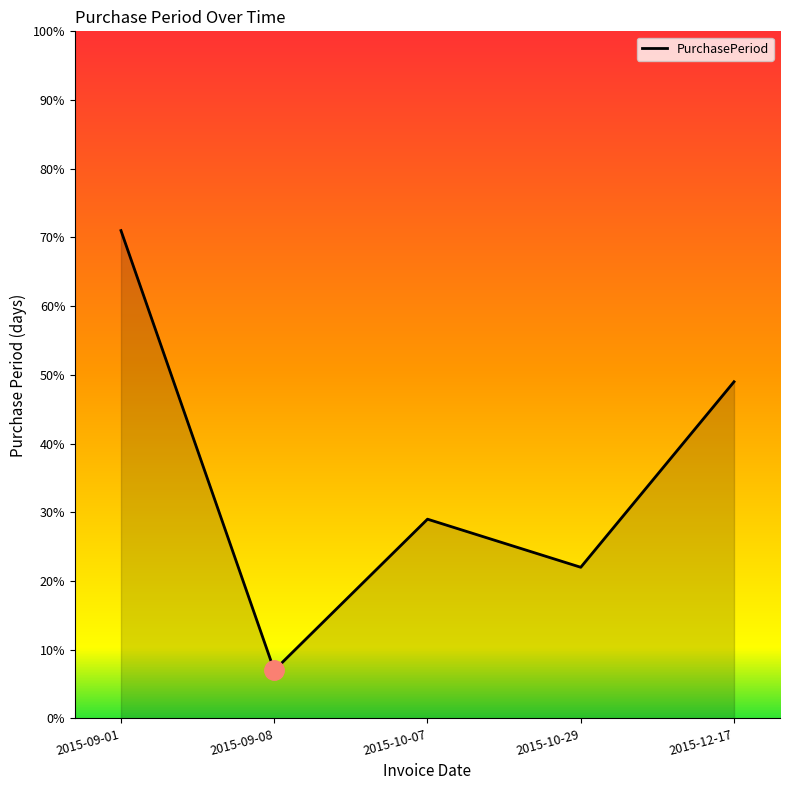

What is the average value?

36